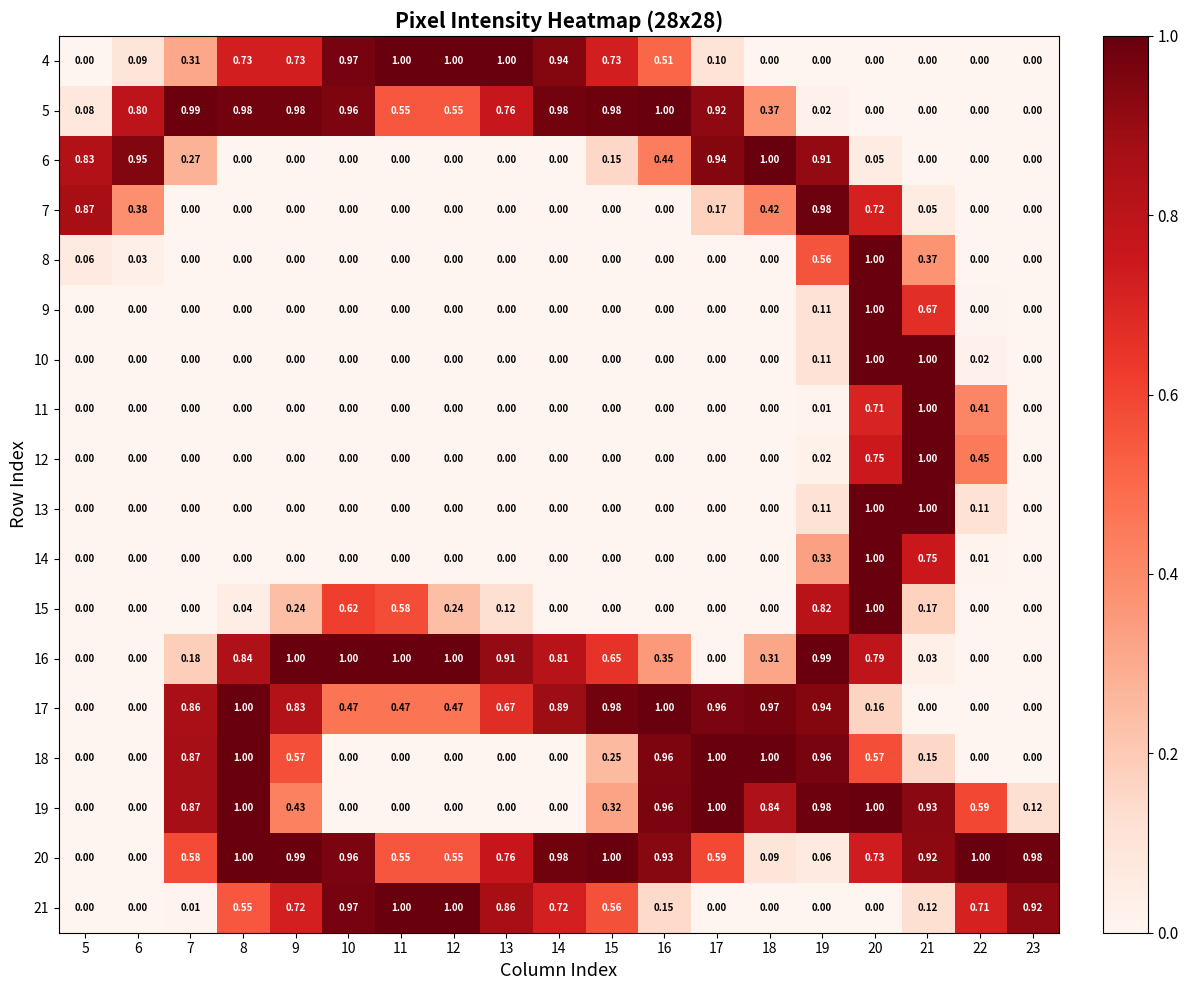

Is the value of 18 at 10 greater than the value of 15 at 11?

No